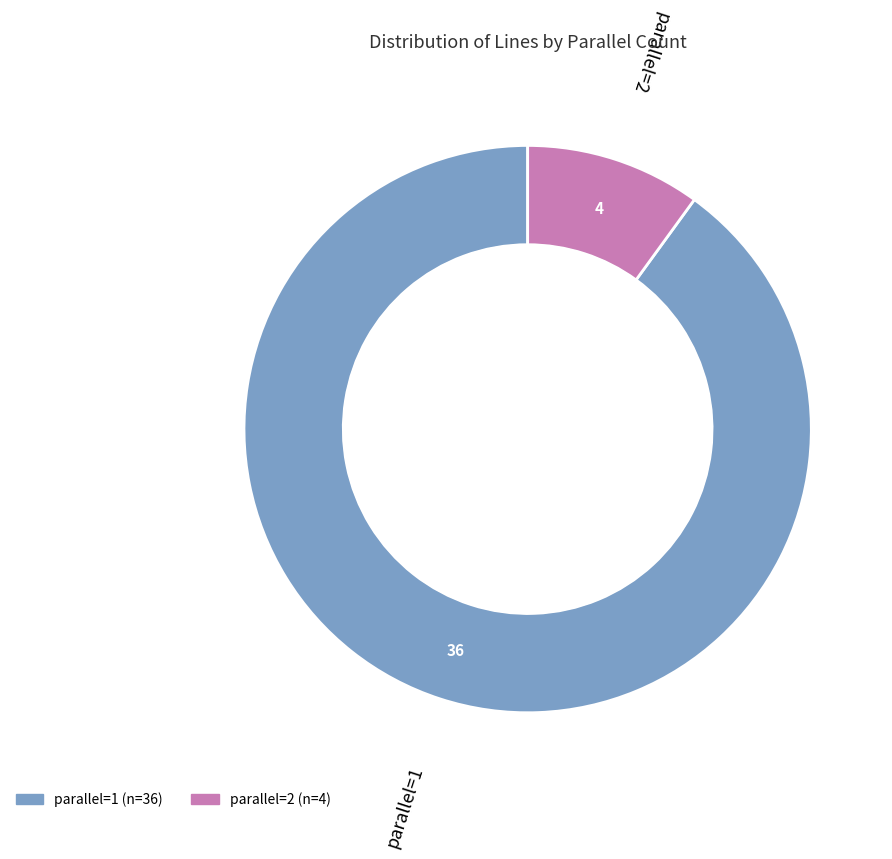

The parallel=1 slice represents 81% of the pie. True or false?

False